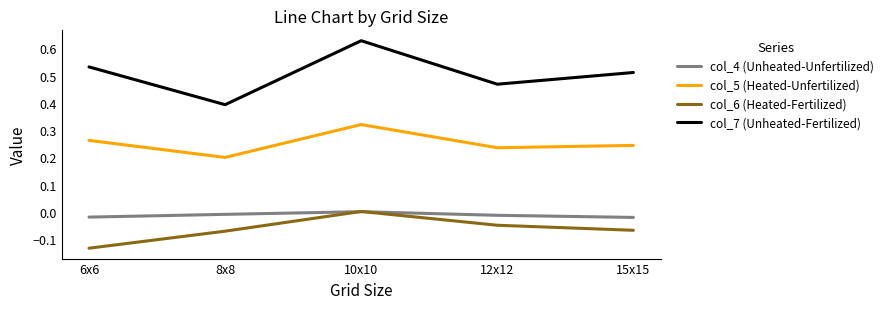

Count the col_7 (Unheated-Fertilized) values in the range 0 to 1.

5